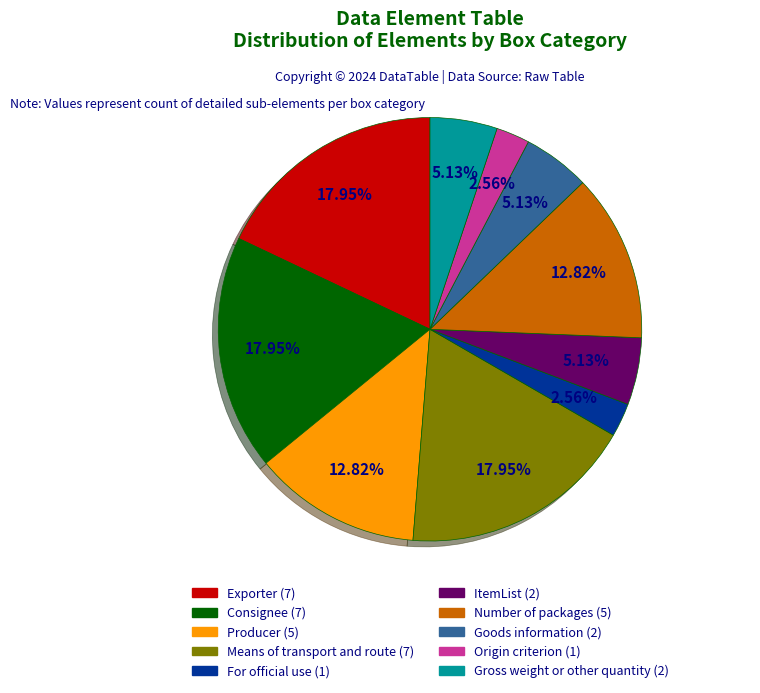

To the nearest percent, what is the difference between the Origin criterion and Producer slice percentages?

10%